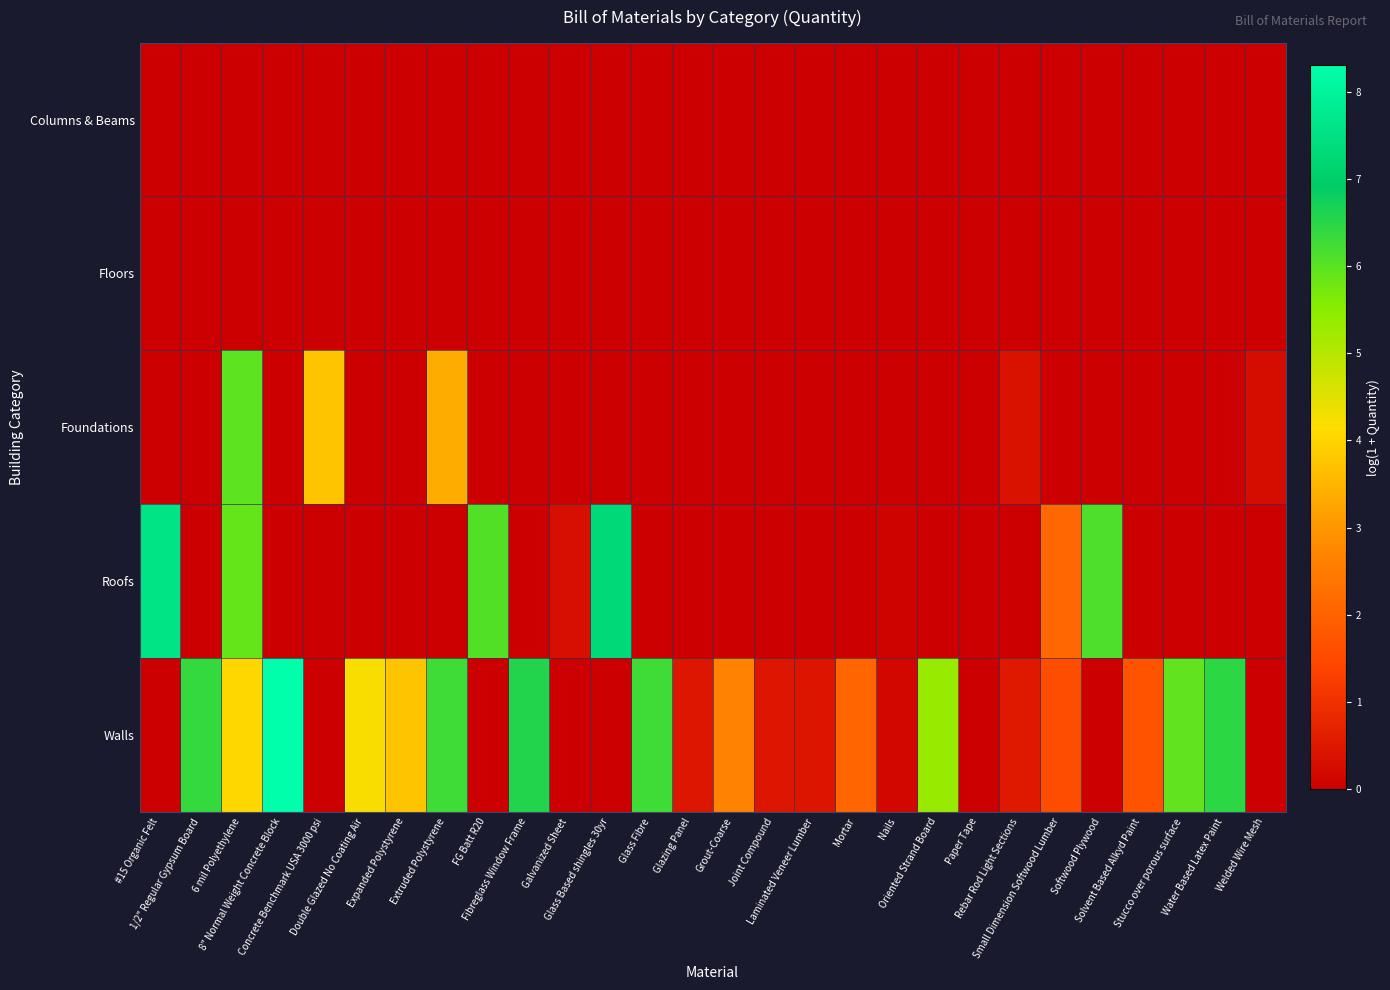

At which category is the sum across all series the highest?

6 mil Polyethylene